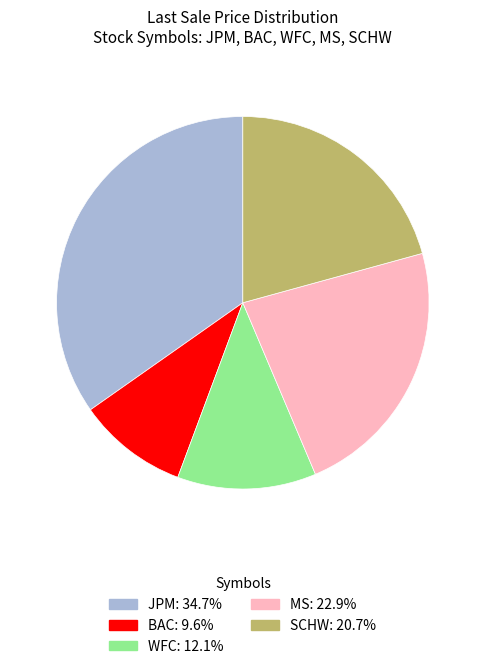

Approximately how many times larger is the value at WFC compared to JPM?

0.3